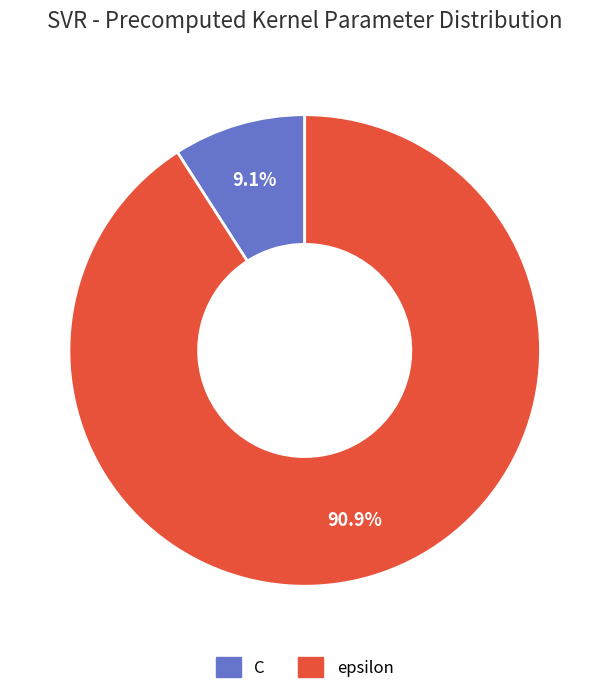

What percentage is the epsilon slice, to the nearest percent?

91%